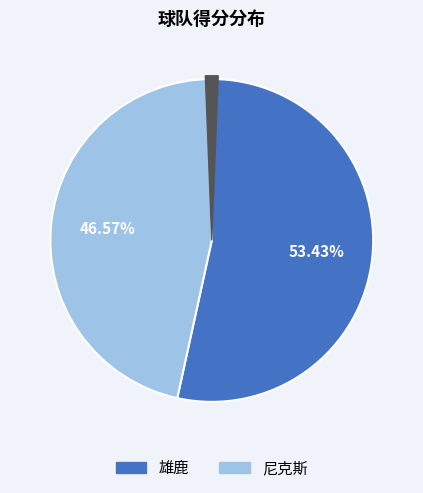

Which category has the biggest portion of the pie?

雄鹿